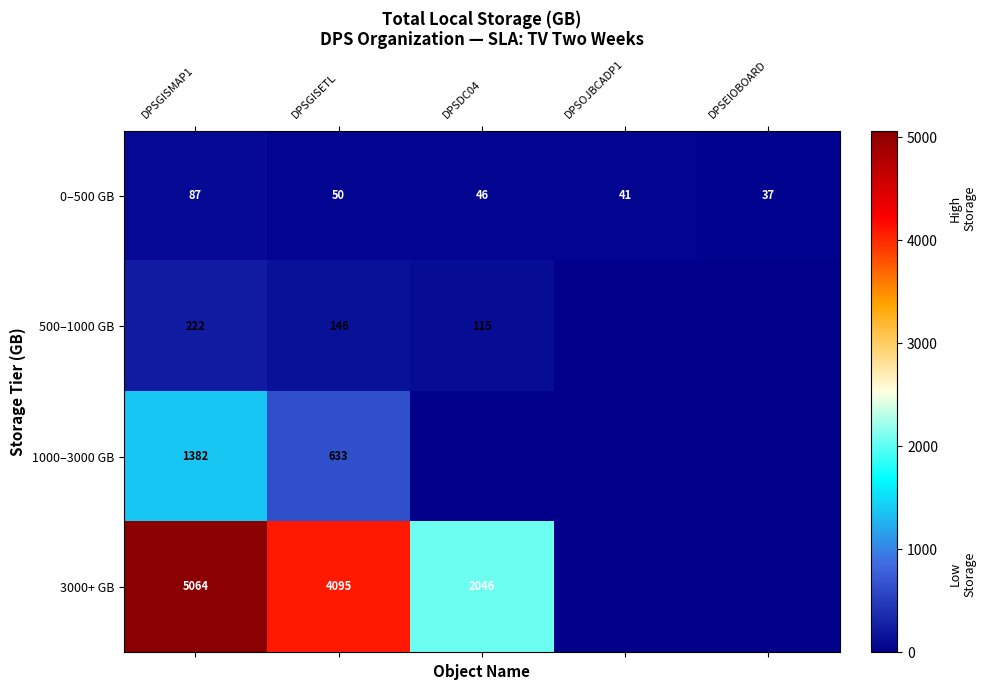

The 1000–3000 GB series shows 633 at DPSGISETL. True or false?

True